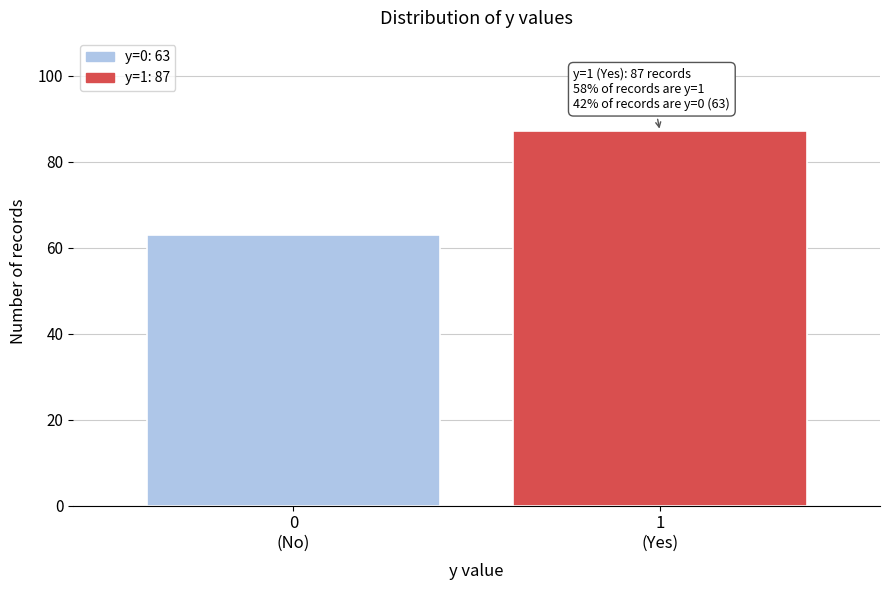

Reading right to left, transcribe all the data shown in this chart.

87	63